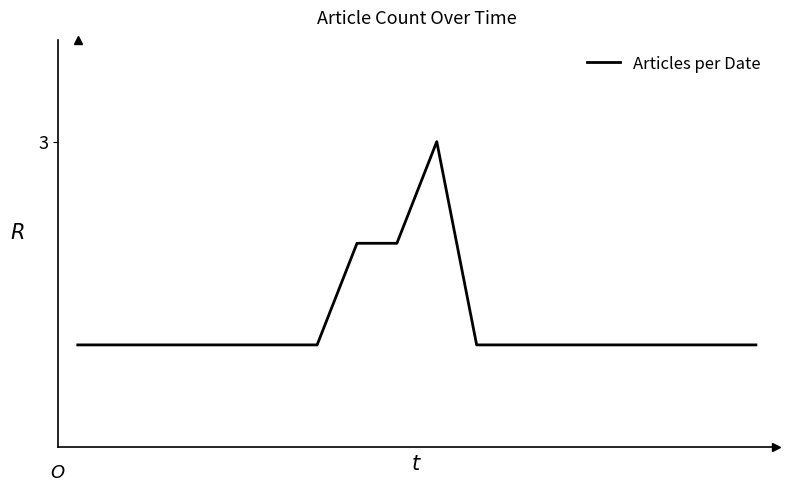

At which label is the value closest to 2?

7